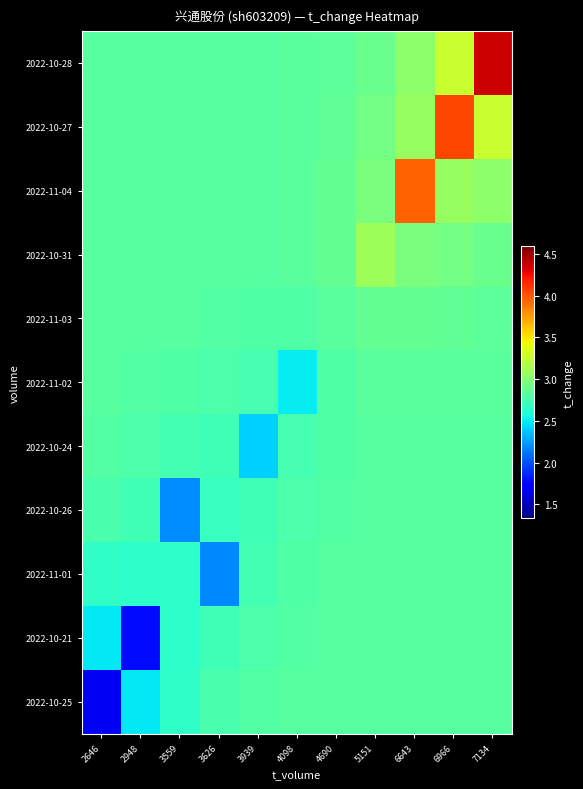

What is the maximum value shown in the chart?

4.4